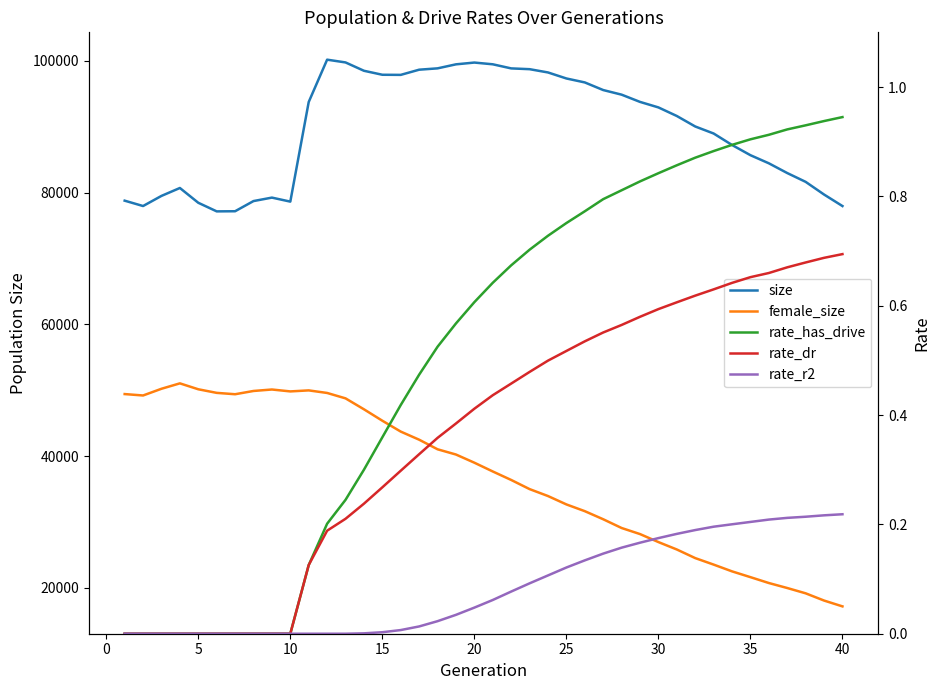

True or false: size and rate_has_drive cross at least once.

False